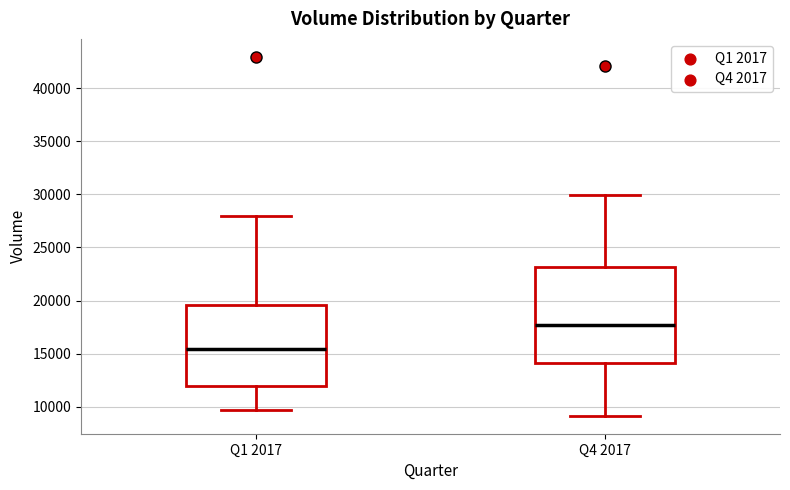

Which box is the tallest, from its lower edge to its upper edge?

Q4 2017